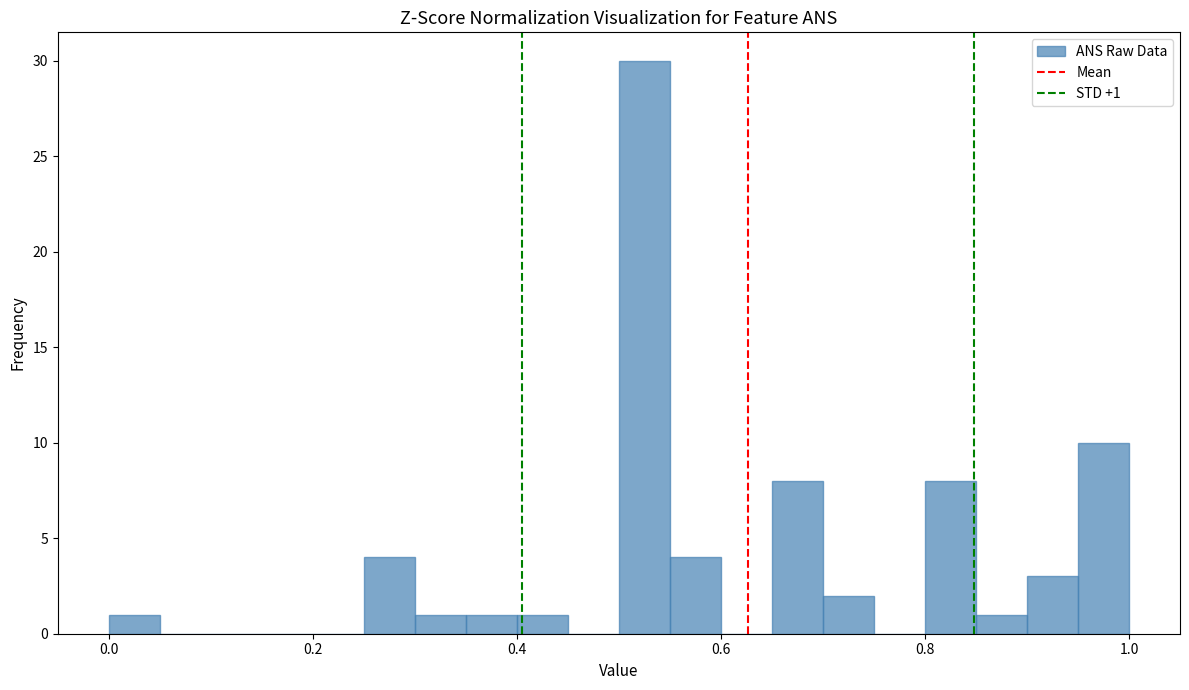

Around what value on the x-axis is the tallest bar? Give the approximate position of its centre, as read against the axis.

0.52